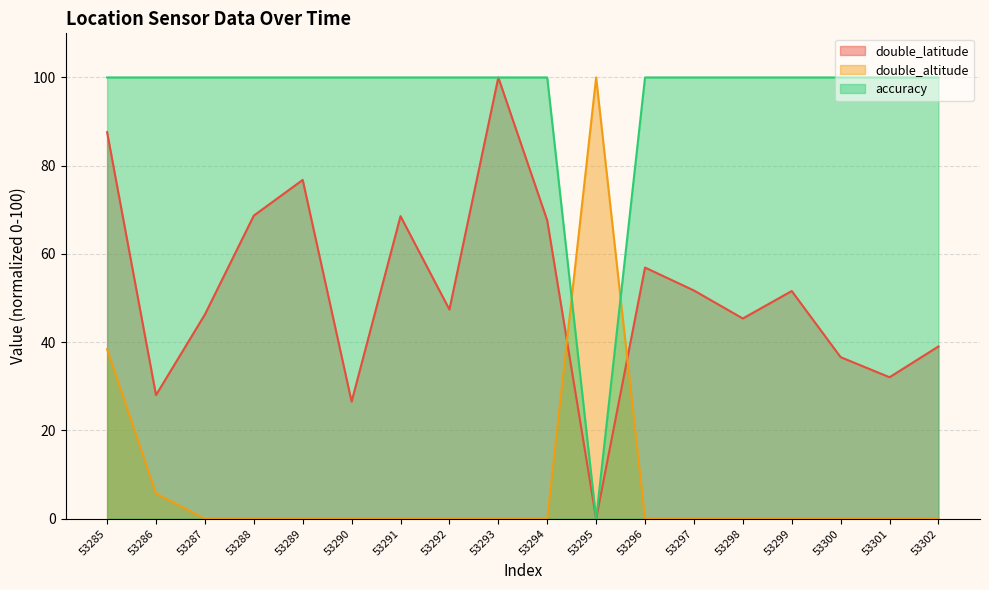

True or false: accuracy and double_latitude cross at least once.

False